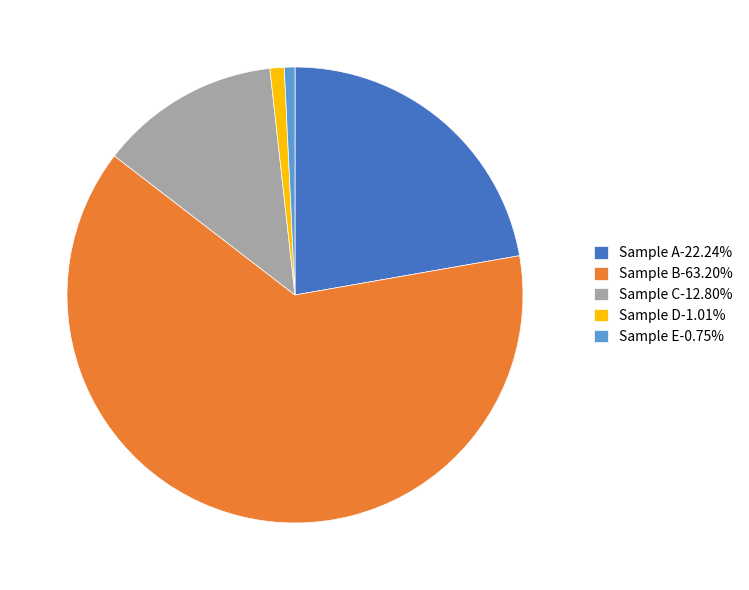

Combined, do Sample B-63.20% and Sample C-12.80% account for over 50%?

Yes